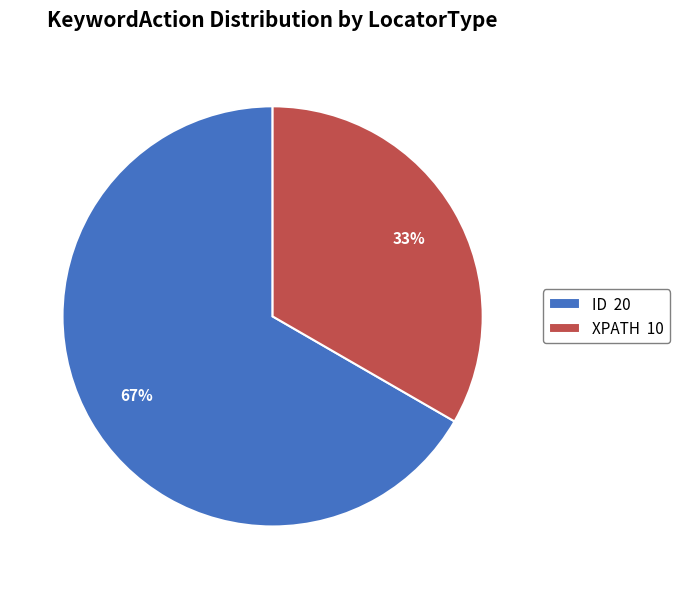

How many segments does this pie chart have?

2